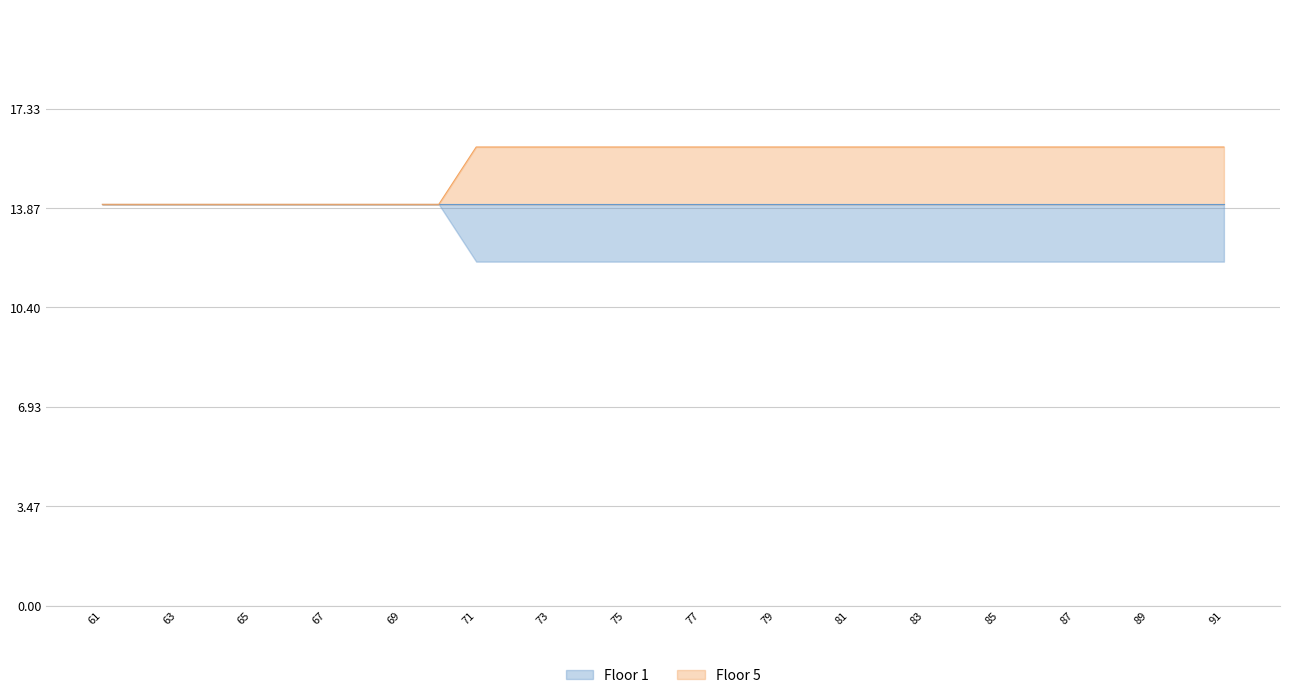

What is the lowest value of the Floor 5 series?

14